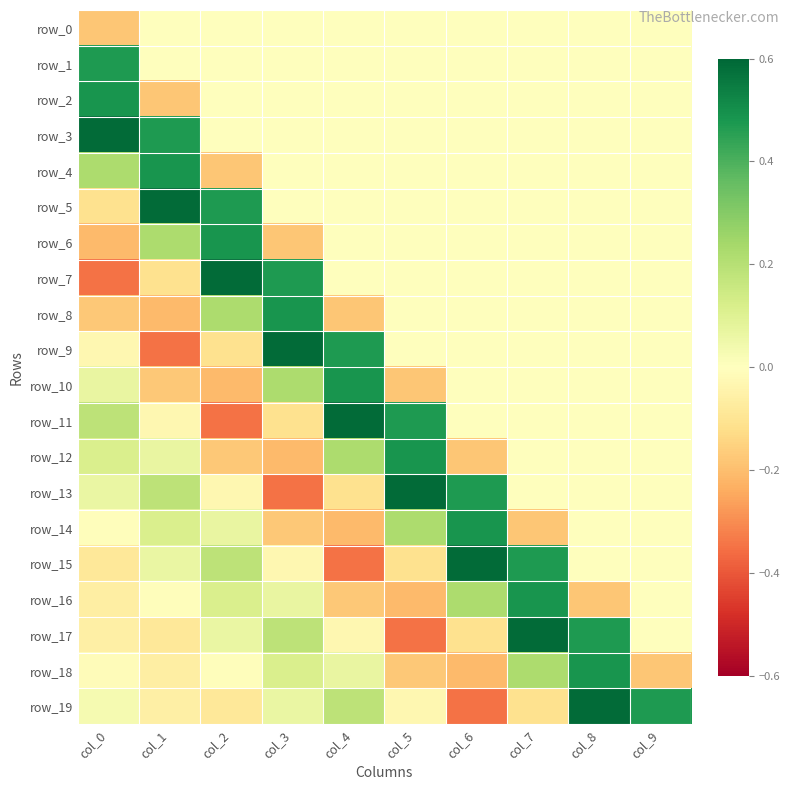

Reading left to right, list all the values displayed in this chart.

row_0: -0.2	0.0	0.0	0.0	0.0	0.0	0.0	0.0	0.0	0.0
row_1: 0.5	0.0	0.0	0.0	0.0	0.0	0.0	0.0	0.0	0.0
row_2: 0.5	-0.2	0.0	0.0	0.0	0.0	0.0	0.0	0.0	0.0
row_3: 0.6	0.5	0.0	0.0	0.0	0.0	0.0	0.0	0.0	0.0
row_4: 0.2	0.5	-0.2	0.0	0.0	0.0	0.0	0.0	0.0	0.0
row_5: -0.1	0.6	0.5	0.0	0.0	0.0	0.0	0.0	0.0	0.0
row_6: -0.2	0.2	0.5	-0.2	0.0	0.0	0.0	0.0	0.0	0.0
row_7: -0.4	-0.1	0.6	0.5	0.0	0.0	0.0	0.0	0.0	0.0
row_8: -0.2	-0.2	0.2	0.5	-0.2	0.0	0.0	0.0	0.0	0.0
row_9: -0.0	-0.4	-0.1	0.6	0.5	0.0	0.0	0.0	0.0	0.0
row_10: 0.1	-0.2	-0.2	0.2	0.5	-0.2	0.0	0.0	0.0	0.0
row_11: 0.2	-0.0	-0.4	-0.1	0.6	0.5	0.0	0.0	0.0	0.0
row_12: 0.1	0.1	-0.2	-0.2	0.2	0.5	-0.2	0.0	0.0	0.0
row_13: 0.1	0.2	-0.0	-0.4	-0.1	0.6	0.5	0.0	0.0	0.0
row_14: -0.0	0.1	0.1	-0.2	-0.2	0.2	0.5	-0.2	0.0	0.0
row_15: -0.1	0.1	0.2	-0.0	-0.4	-0.1	0.6	0.5	0.0	0.0
row_16: -0.1	-0.0	0.1	0.1	-0.2	-0.2	0.2	0.5	-0.2	0.0
row_17: -0.1	-0.1	0.1	0.2	-0.0	-0.4	-0.1	0.6	0.5	0.0
row_18: -0.0	-0.1	-0.0	0.1	0.1	-0.2	-0.2	0.2	0.5	-0.2
row_19: 0.0	-0.1	-0.1	0.1	0.2	-0.0	-0.4	-0.1	0.6	0.5